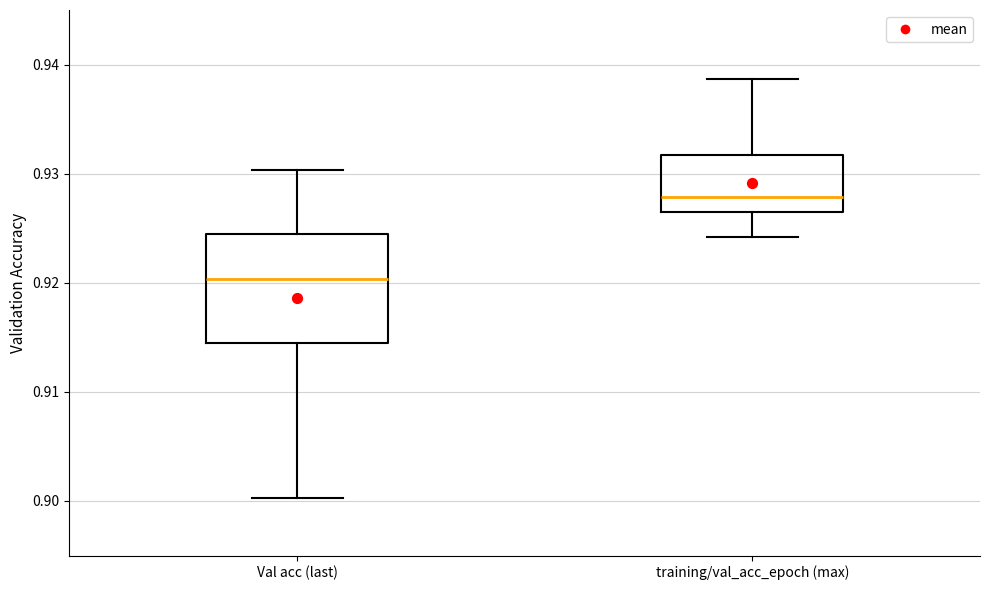

Reading left to right, read every box against the y-axis: the position of its median line, the range the box covers, and the ends of its whiskers. The values are not printed on the chart, so give them approximately, as read against the axis.

Val acc (last): median 0.920, box 0.914 to 0.925, whiskers 0.900 to 0.930
training/val_acc_epoch (max): median 0.928, box 0.926 to 0.932, whiskers 0.924 to 0.939